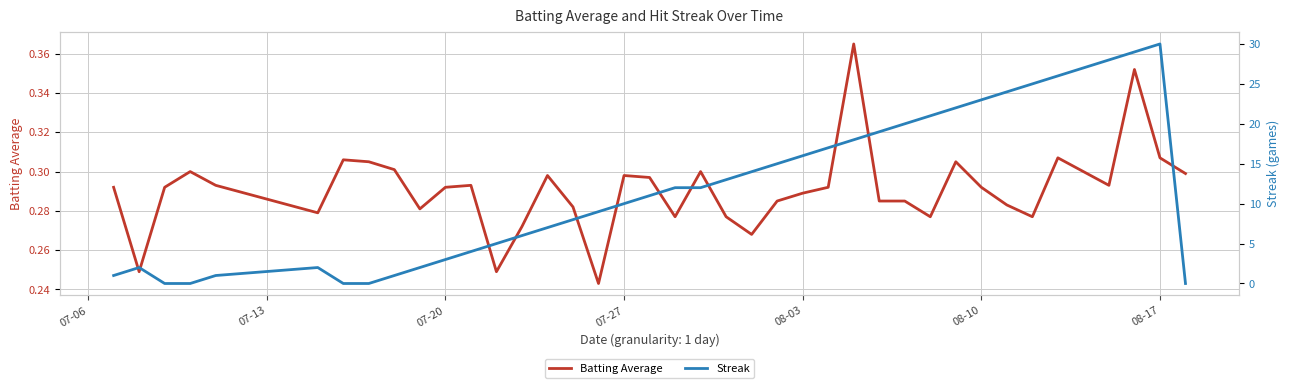

What are all the series names shown in the legend?

Batting Average, Streak